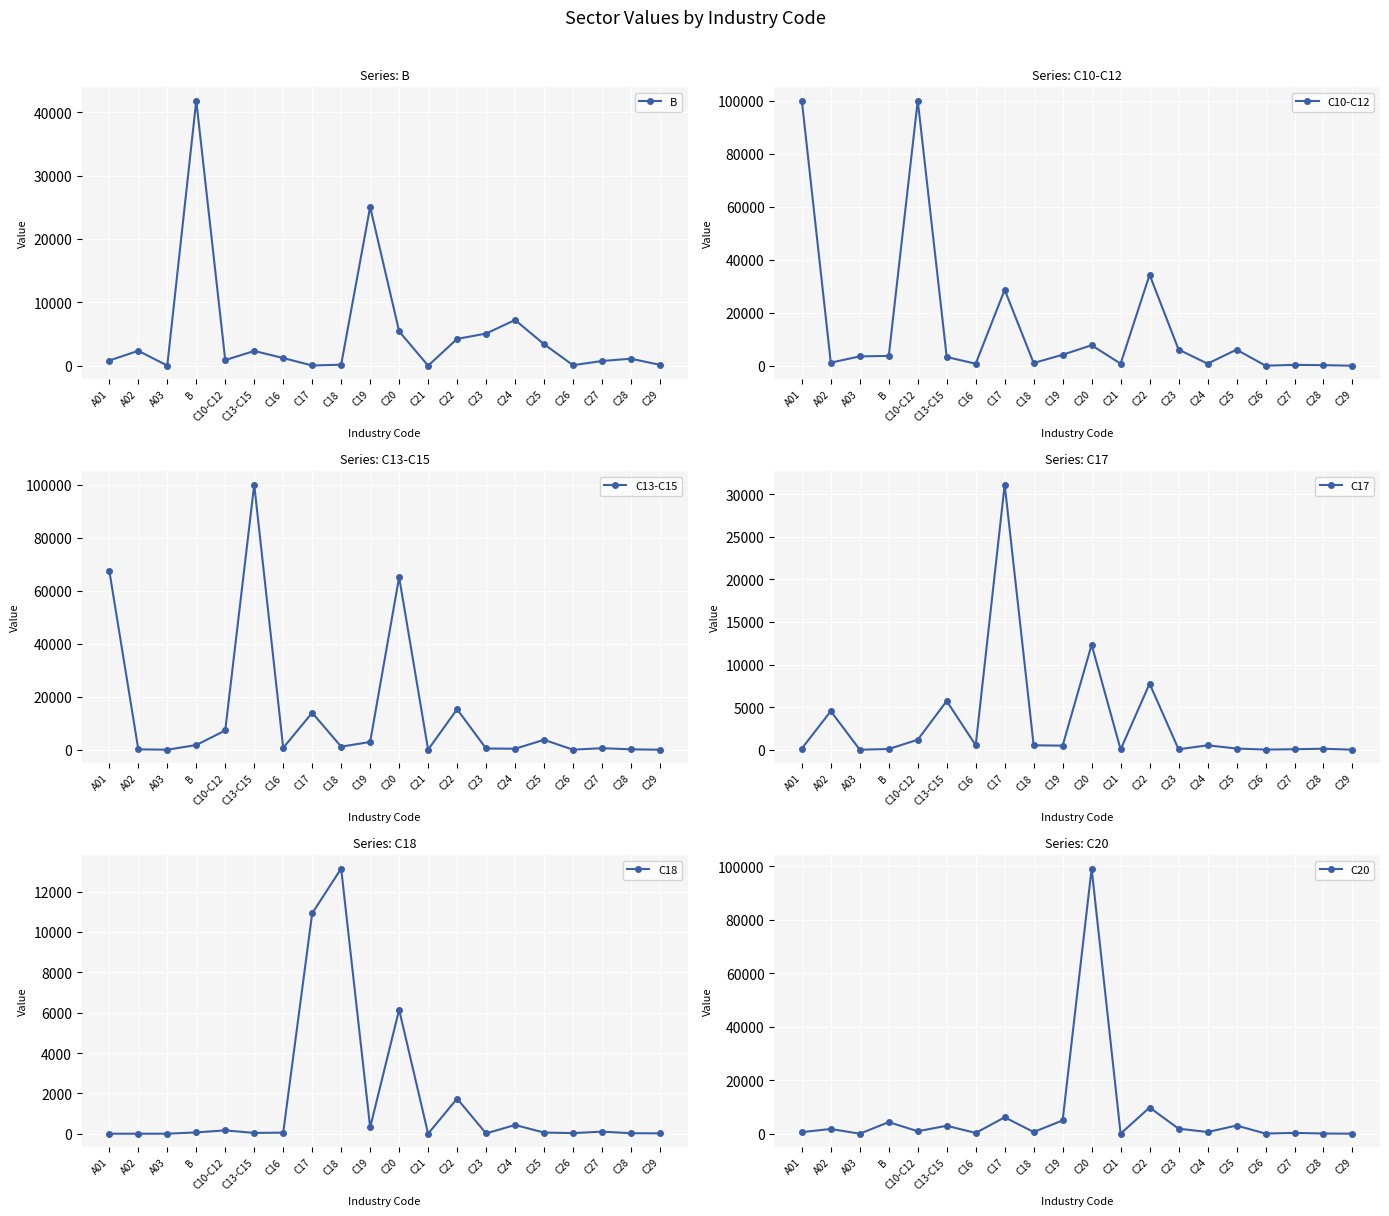

The value of C13-C15 at C25 is 5210.3. True or false?

False